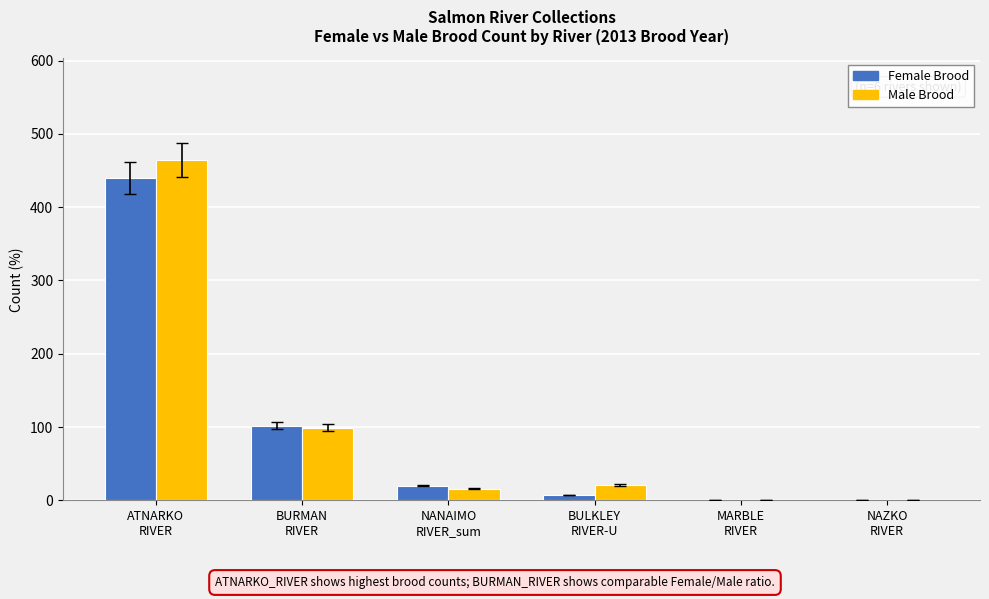

At which category is the sum across all series the highest?

ATNARKO
RIVER